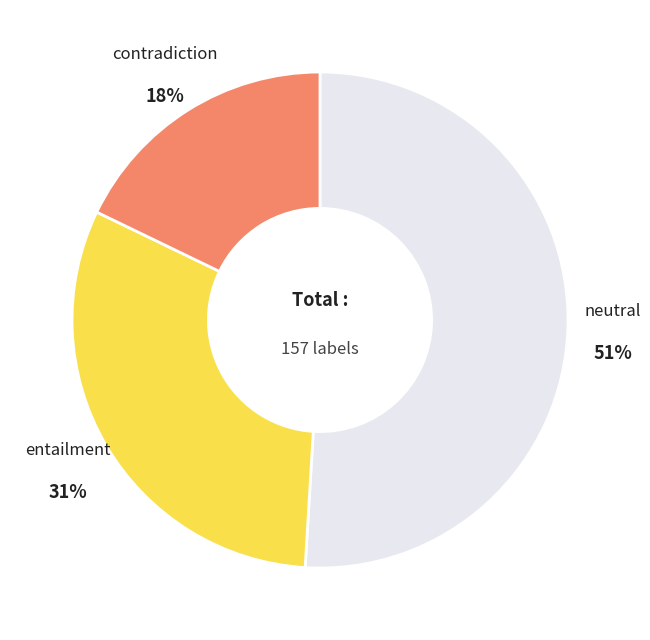

Is there any slice that represents more than half of the pie?

Yes